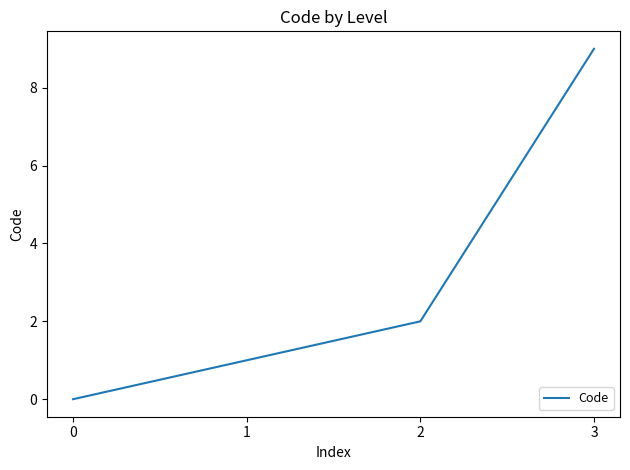

True or false: the data has more than 2 interior local peaks.

False